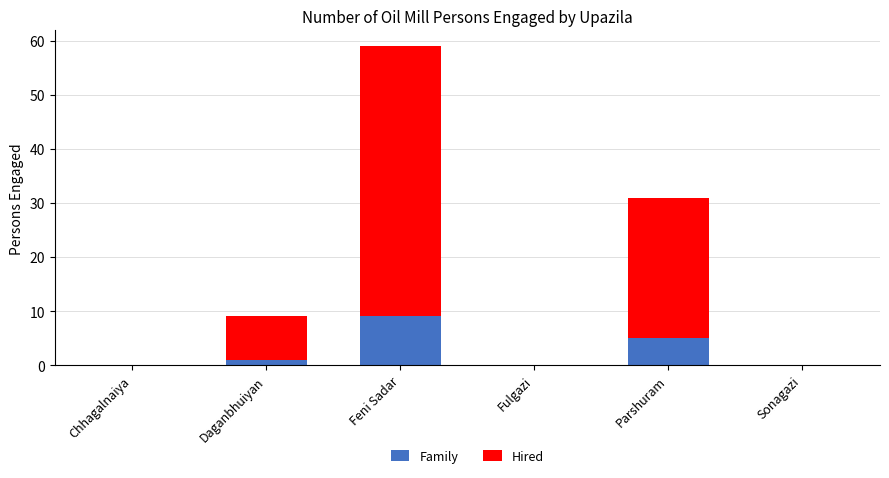

True or false: Family has a value of 0 at Sonagazi.

True